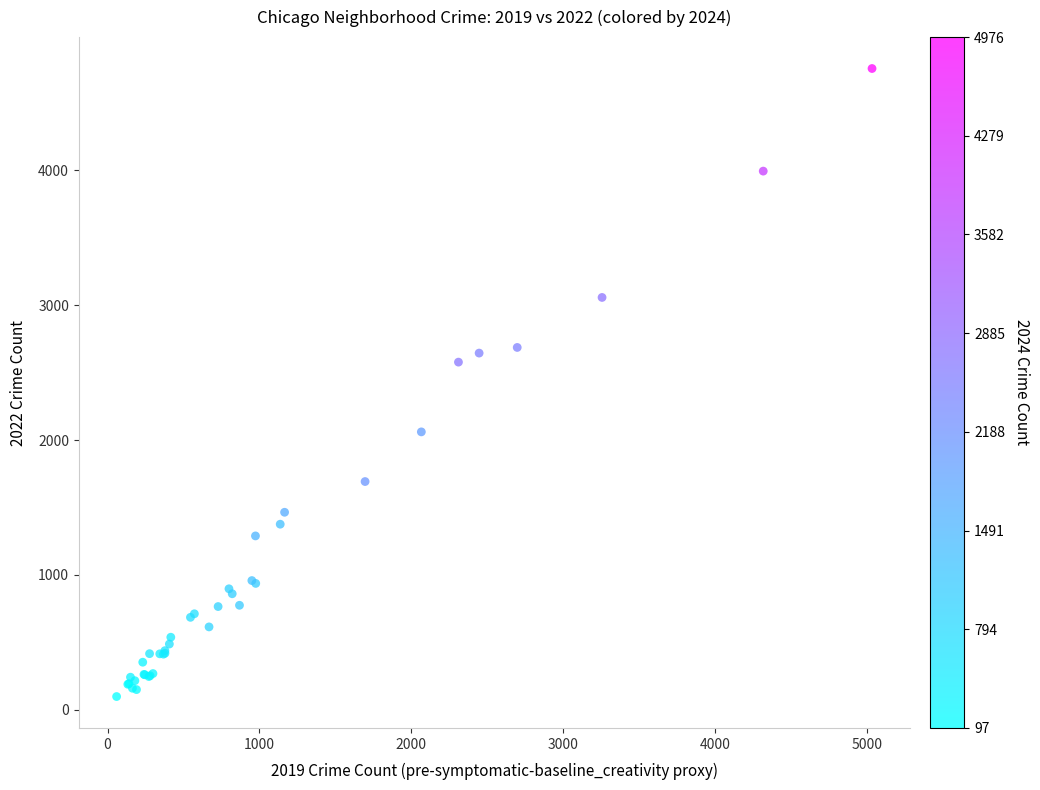

What Y value in the scatter plot is closest to 2427?

2578.3